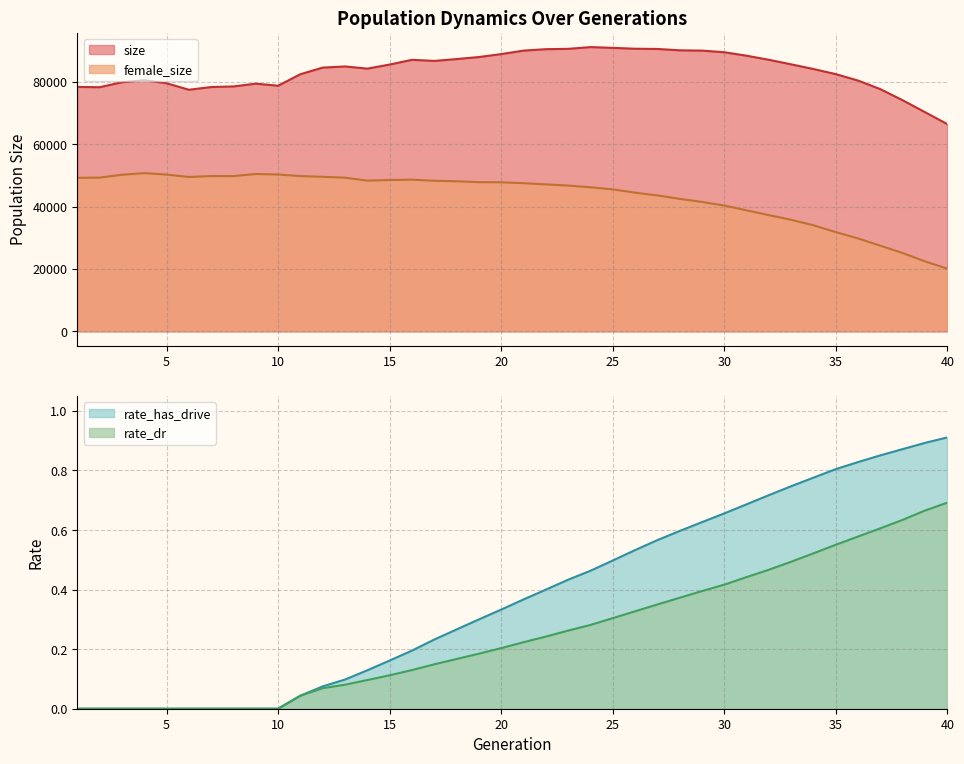

Is it true that rate_dr equals 0.2 at 32?

False